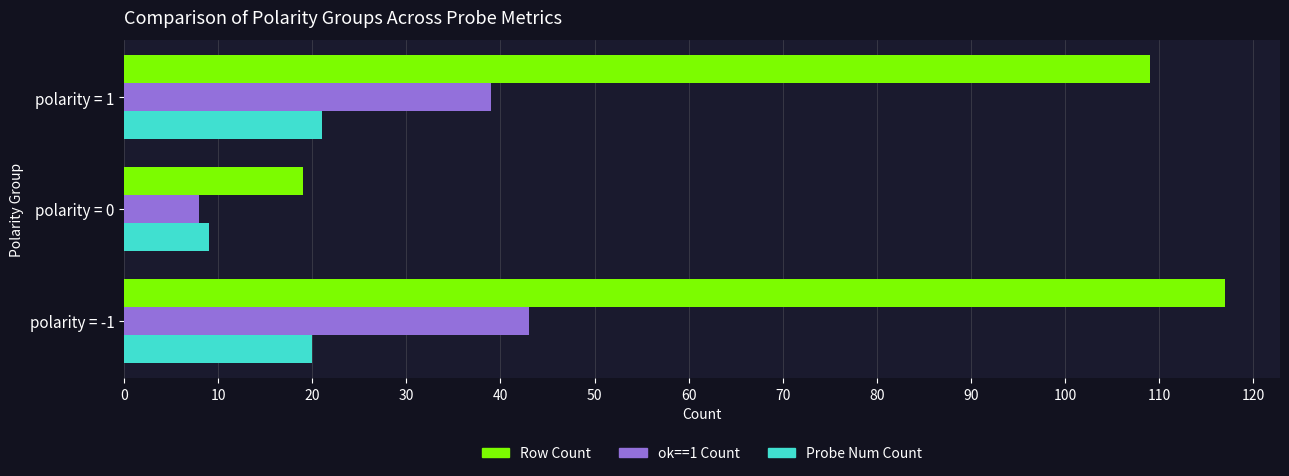

Which series has the largest total across all categories?

Row Count